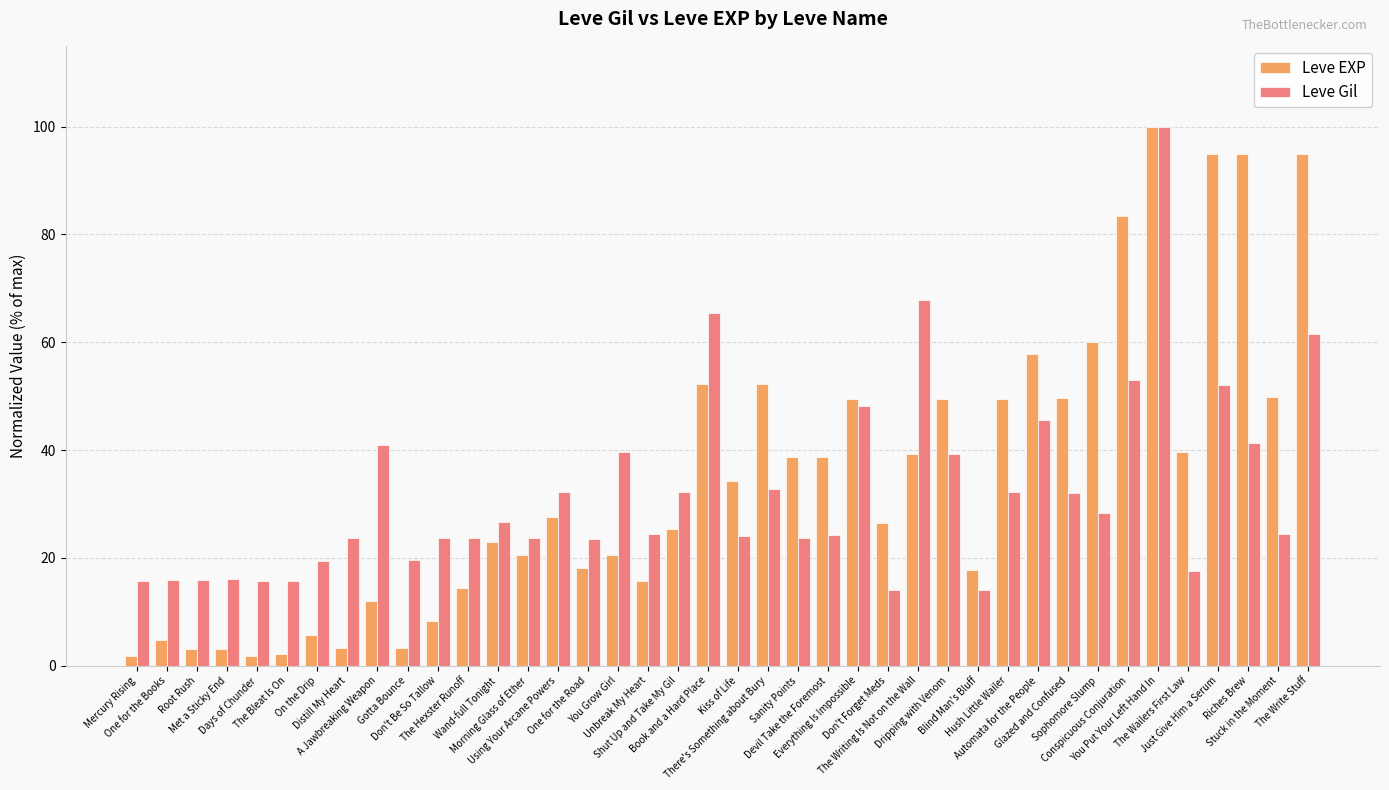

What is the maximum value for Leve Gil?

100.0